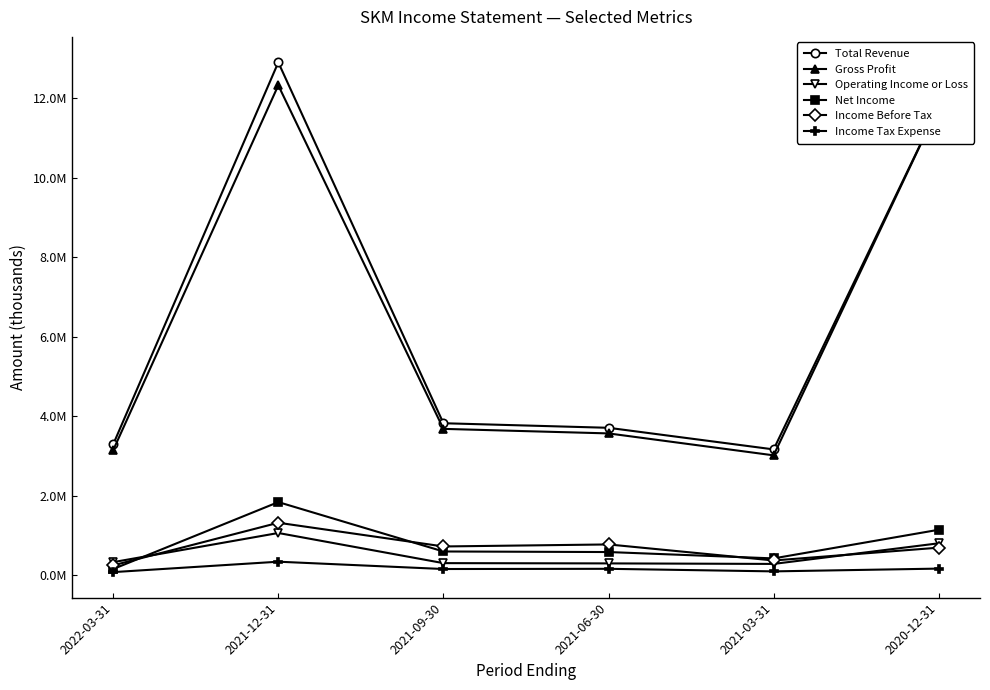

What is the average value of the Income Before Tax series?

691900